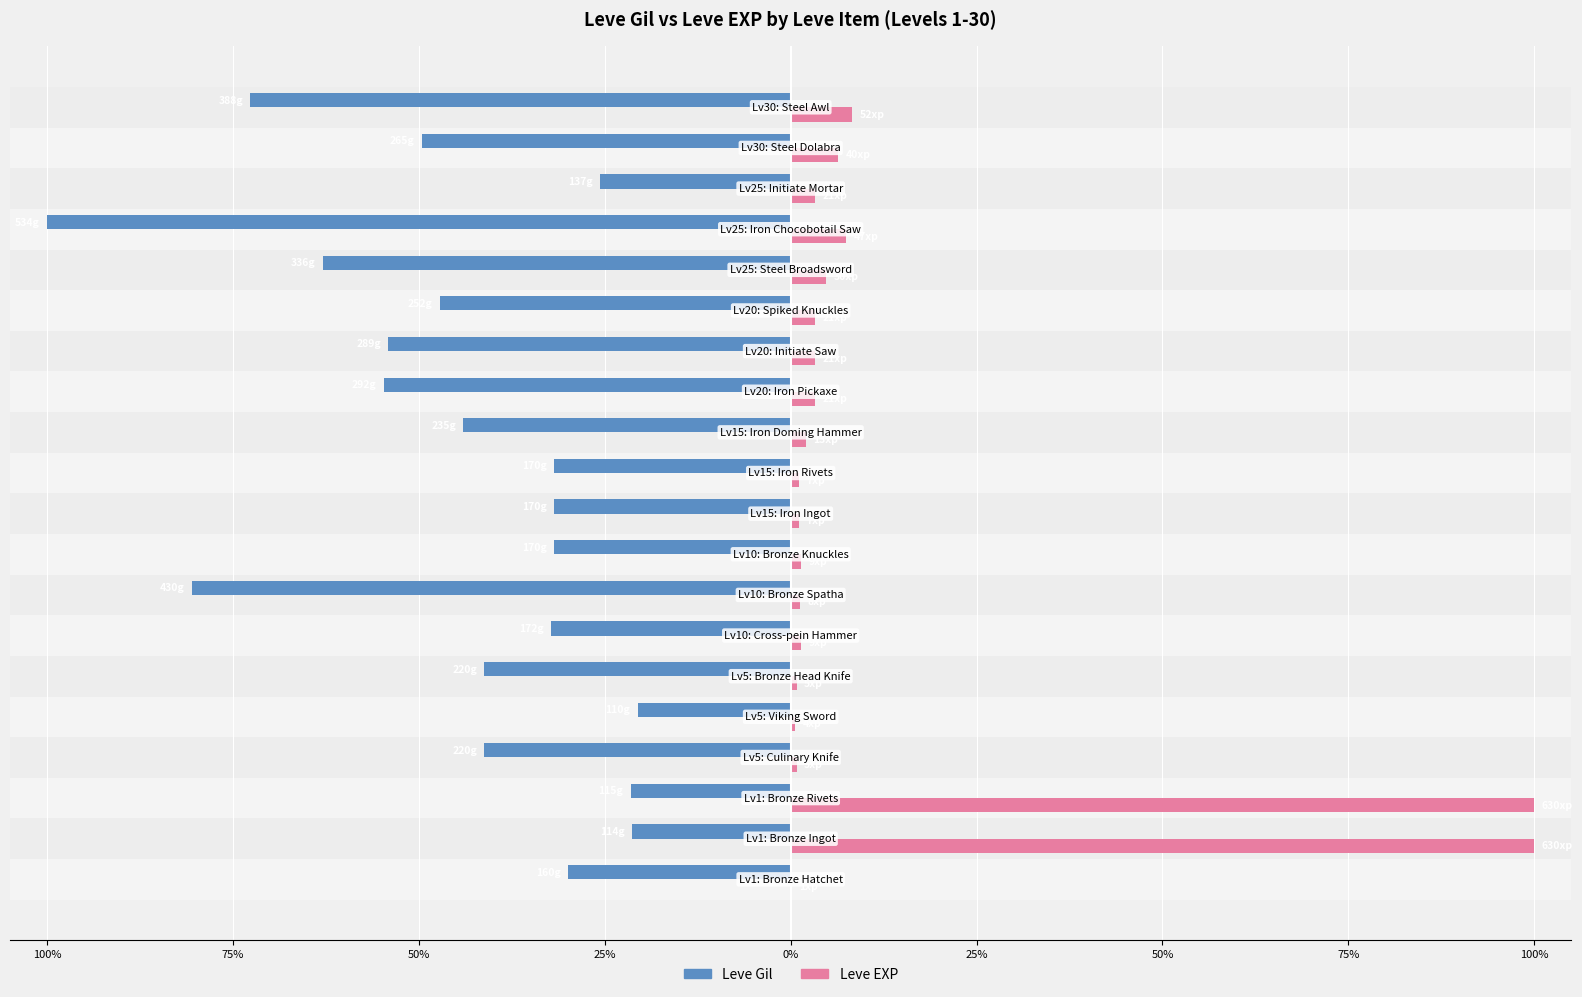

Reading left to right, list all the values displayed in this chart.

Leve Gil: -30.0	-21.3	-21.5	-41.2	-20.6	-41.2	-32.2	-80.5	-31.8	-31.8	-31.8	-44.0	-54.7	-54.1	-47.2	-62.9	-100.0	-25.7	-49.6	-72.7
Leve EXP: 0.2	100.0	100.0	0.8	0.6	0.8	1.4	1.3	1.4	1.1	1.1	2.1	3.3	3.3	3.3	4.8	7.5	3.3	6.3	8.3